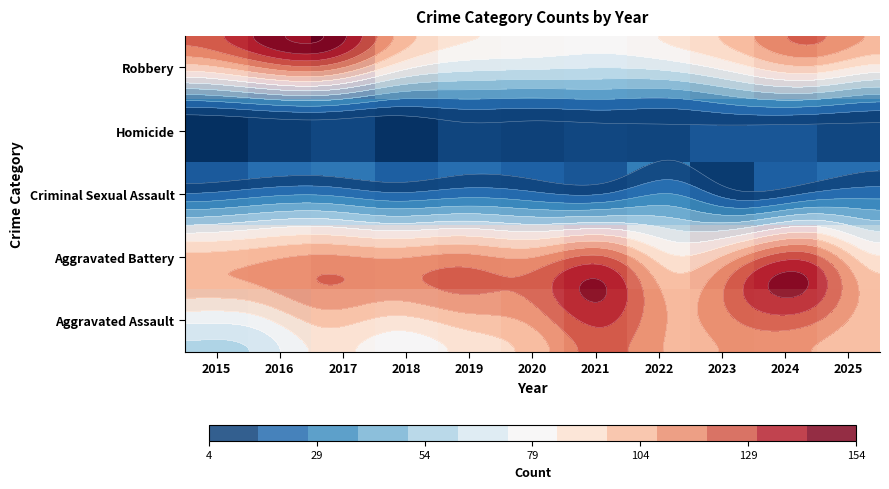

What is the total value across all series at 2016?

346